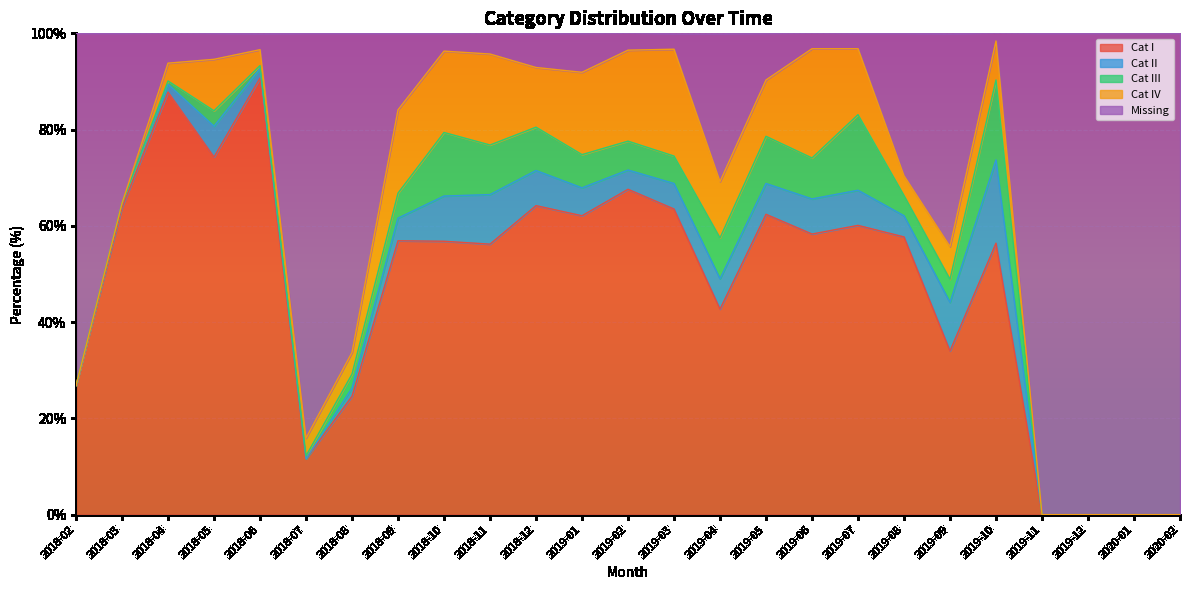

At which category is the sum across all series the highest?

2018-11